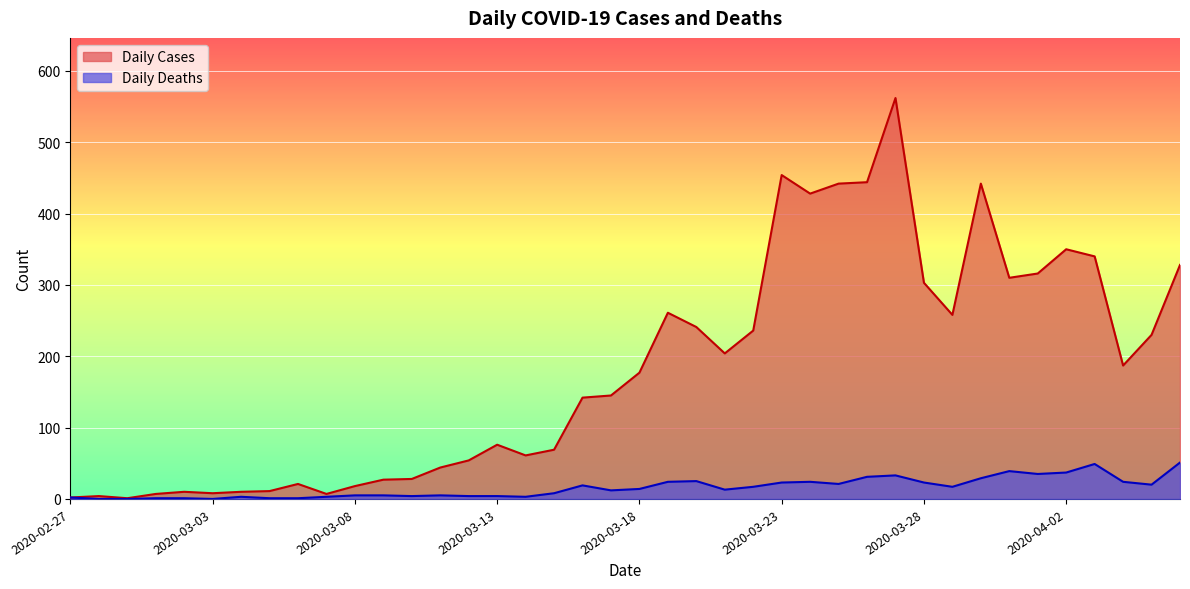

Is it true that Daily Cases equals 1 at 2020-02-29?

True